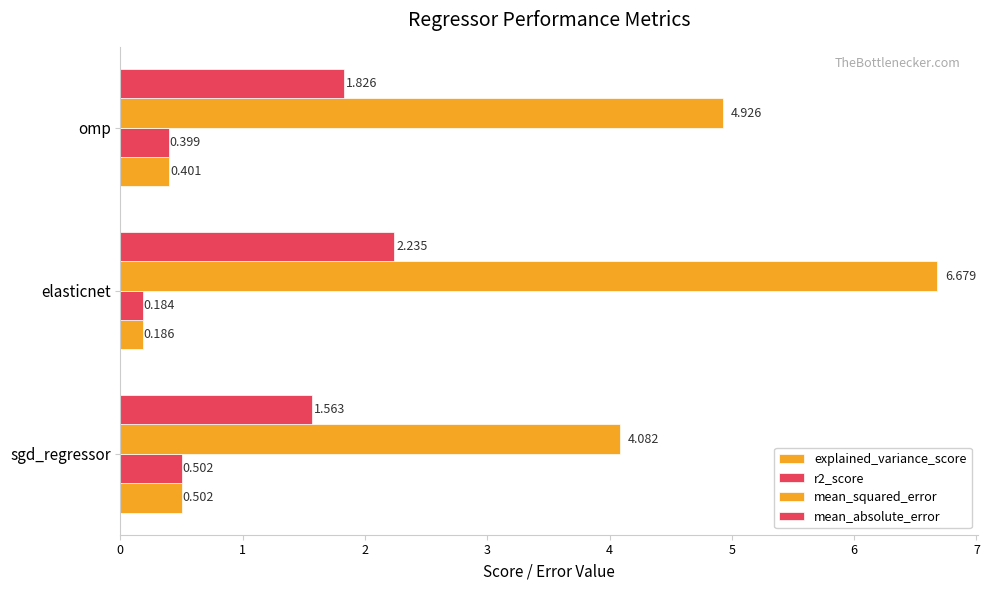

How many series are shown in this chart?

4